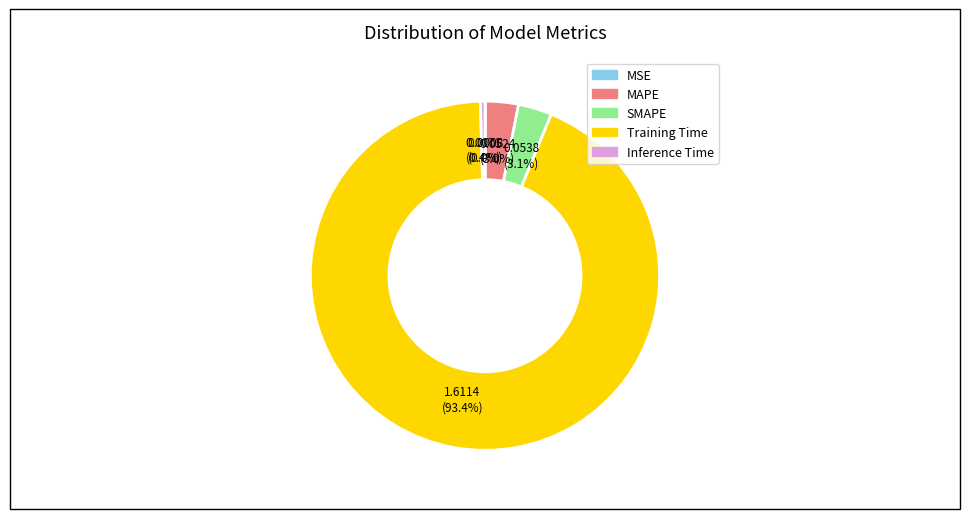

Between SMAPE and Inference Time, which is larger?

SMAPE